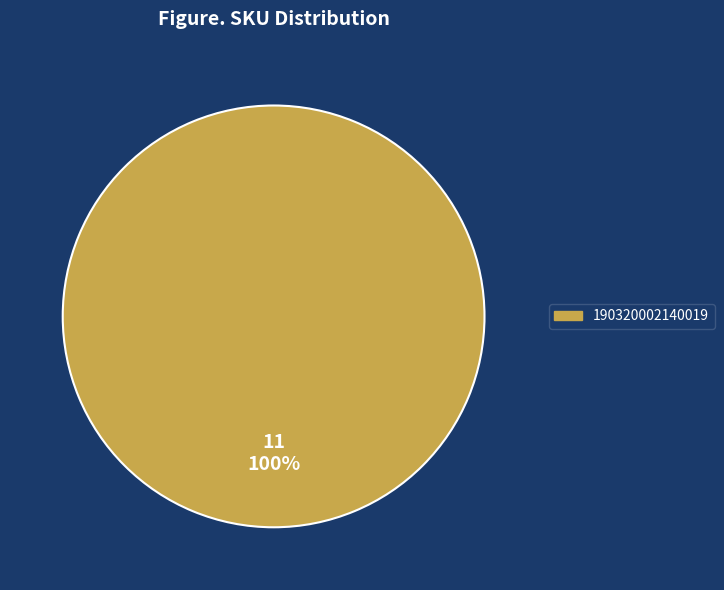

Does any single category account for the majority?

Yes